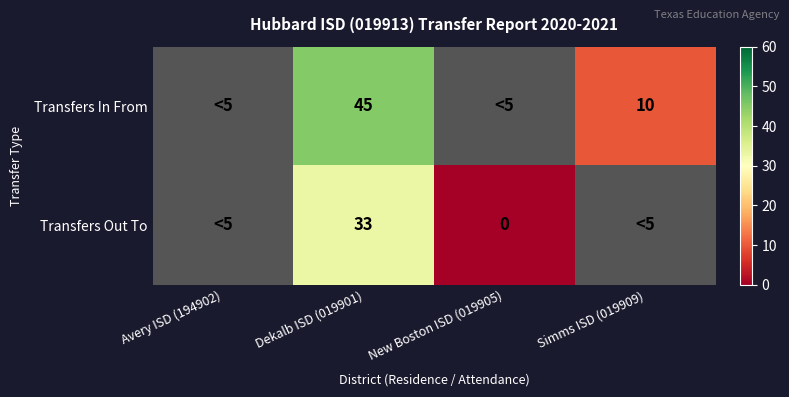

The Transfers Out To series shows 33 at Dekalb ISD (019901). True or false?

True